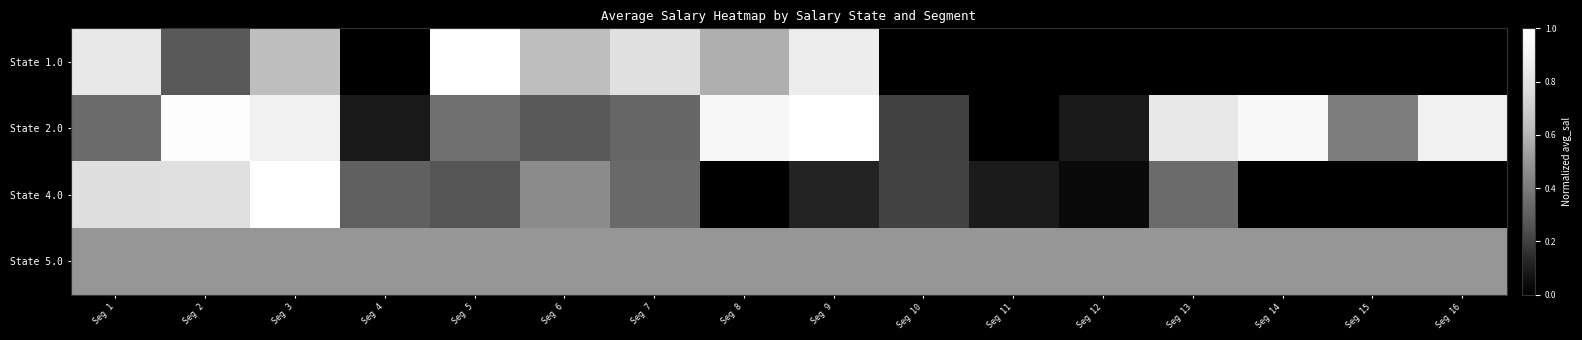

Reading left to right, transcribe all the data shown in this chart.

State 1.0: Seg 1=0.8	Seg 2=0.3	Seg 3=0.6	Seg 4=0.0	Seg 5=1.0	Seg 6=0.6	Seg 7=0.8	Seg 8=0.6	Seg 9=0.9	Seg 10=0.0	Seg 11=0.0	Seg 12=0.0	Seg 13=0.0	Seg 14=0.0	Seg 15=0.0	Seg 16=0.0
State 2.0: Seg 1=0.3	Seg 2=1.0	Seg 3=0.9	Seg 4=0.1	Seg 5=0.4	Seg 6=0.3	Seg 7=0.3	Seg 8=0.9	Seg 9=1.0	Seg 10=0.2	Seg 11=0.0	Seg 12=0.1	Seg 13=0.8	Seg 14=0.9	Seg 15=0.4	Seg 16=0.9
State 4.0: Seg 1=0.8	Seg 2=0.8	Seg 3=1.0	Seg 4=0.3	Seg 5=0.3	Seg 6=0.5	Seg 7=0.3	Seg 8=0.0	Seg 9=0.1	Seg 10=0.2	Seg 11=0.1	Seg 12=0.0	Seg 13=0.3	Seg 14=0.0	Seg 15=0.0	Seg 16=0.0
State 5.0: Seg 1=0.5	Seg 2=0.5	Seg 3=0.5	Seg 4=0.5	Seg 5=0.5	Seg 6=0.5	Seg 7=0.5	Seg 8=0.5	Seg 9=0.5	Seg 10=0.5	Seg 11=0.5	Seg 12=0.5	Seg 13=0.5	Seg 14=0.5	Seg 15=0.5	Seg 16=0.5